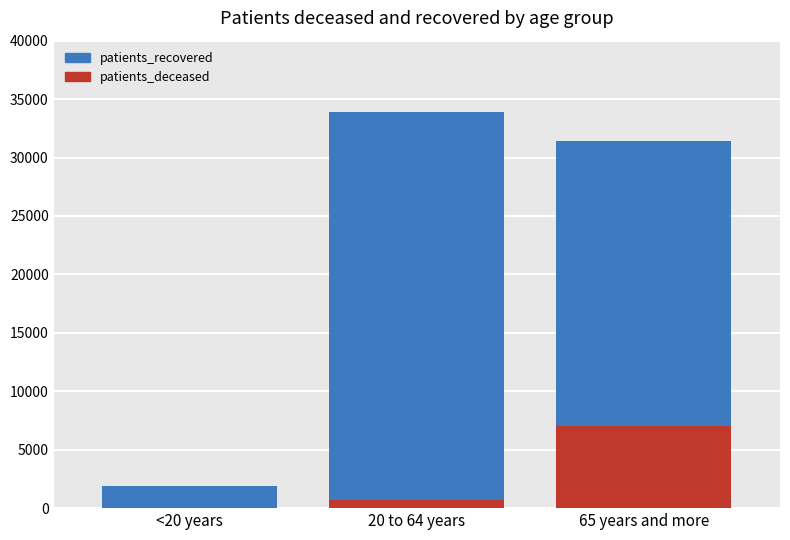

How many data points does each series have?

3